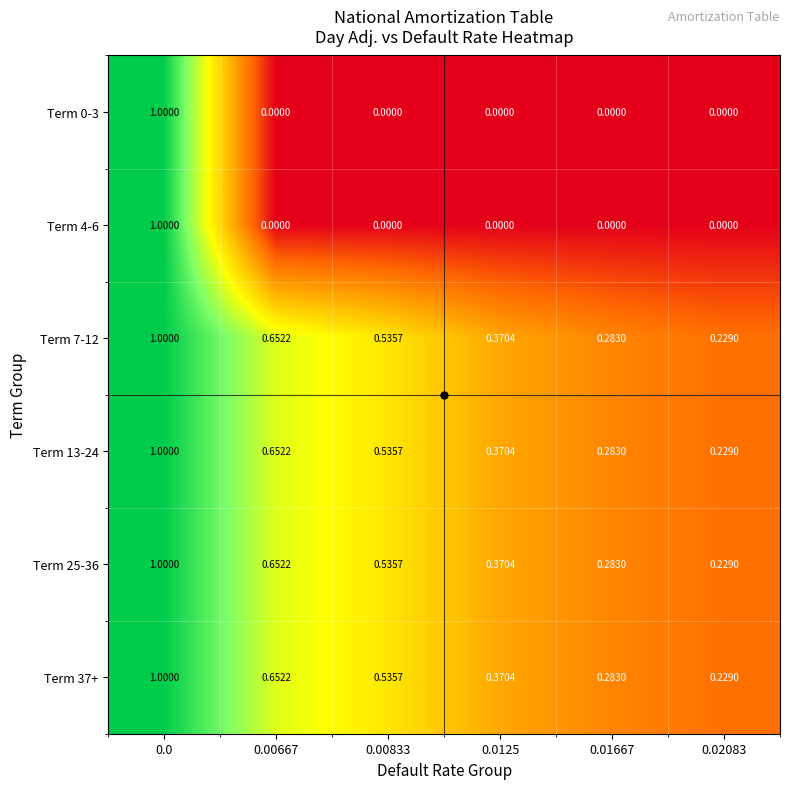

Is the value of Term 4-6 at 0.02083 greater than the value of Term 7-12 at 0.0?

No